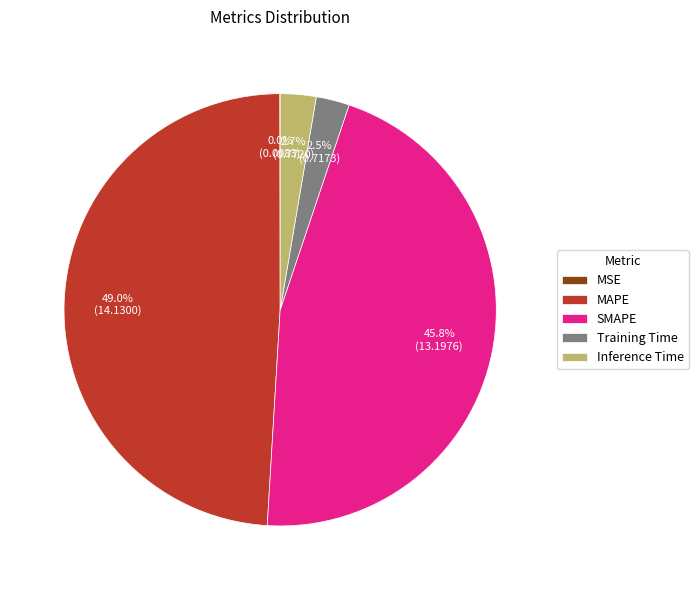

True or false: Inference Time accounts for 3% of the total.

True